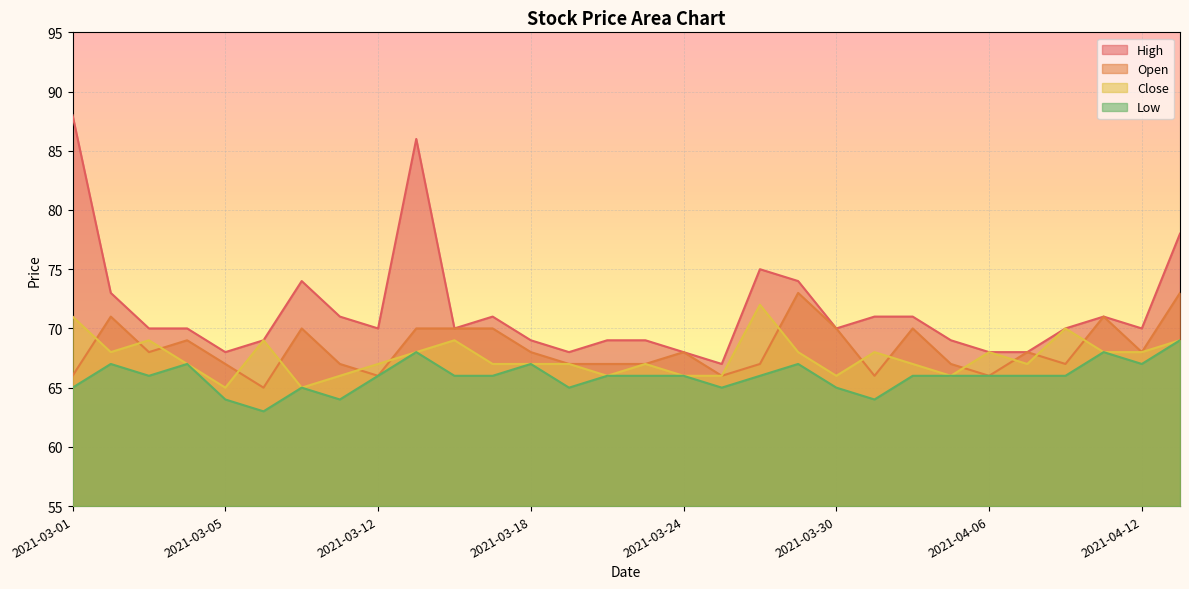

True or false: Close and Open intersect in this chart.

True